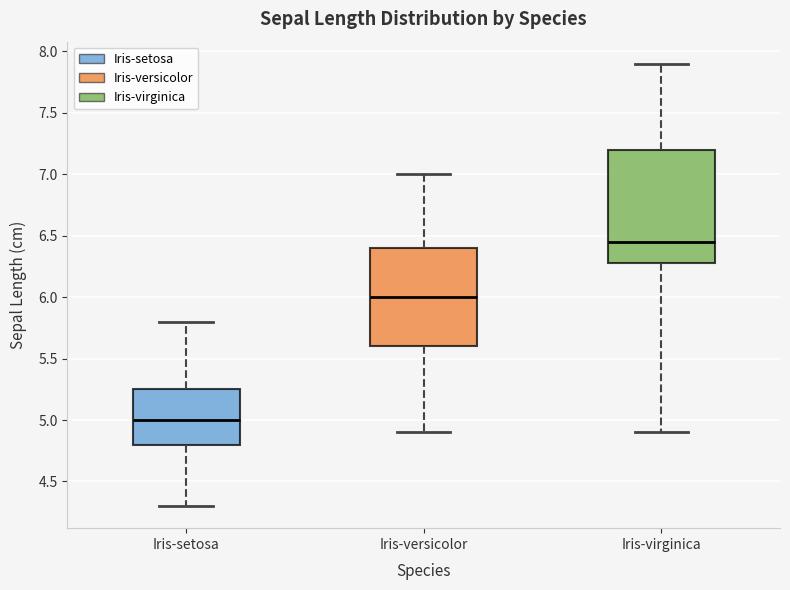

Reading left to right, read every box against the y-axis: the position of its median line, the range the box covers, and the ends of its whiskers. The values are not printed on the chart, so give them approximately, as read against the axis.

Iris-setosa: median 5.00, box 4.80 to 5.25, whiskers 4.30 to 5.80
Iris-versicolor: median 6.00, box 5.60 to 6.40, whiskers 4.90 to 7.00
Iris-virginica: median 6.45, box 6.30 to 7.20, whiskers 4.90 to 7.90